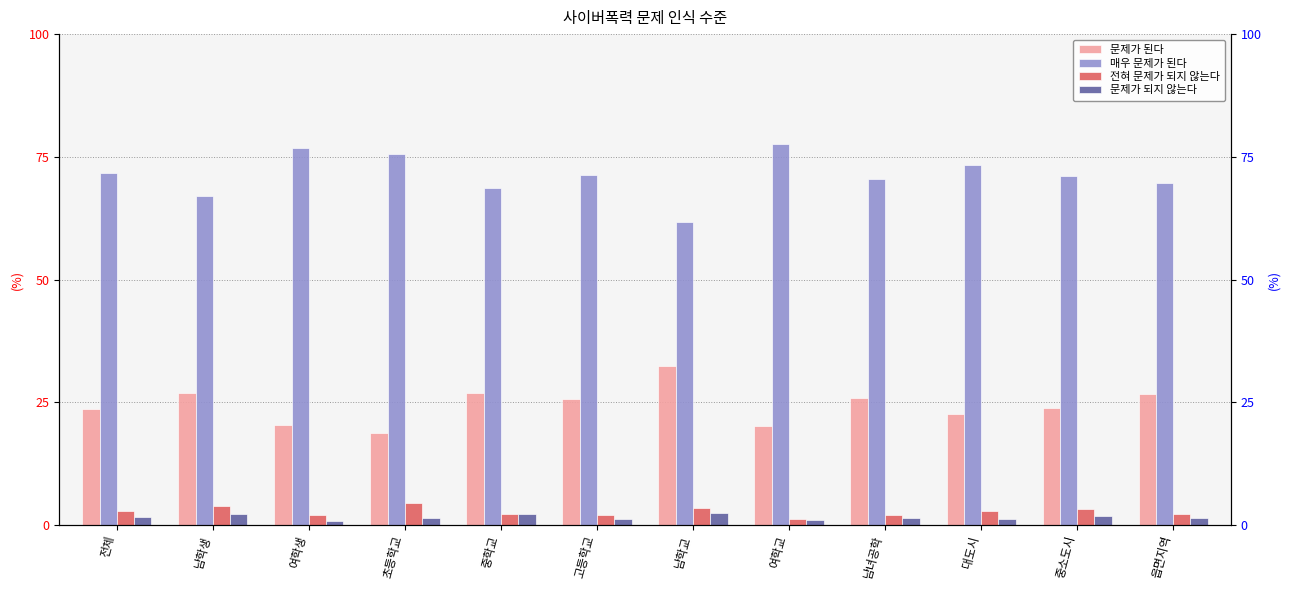

What is the difference between the 문제가 되지 않는다 values at 남학교 and 중학교?

0.3